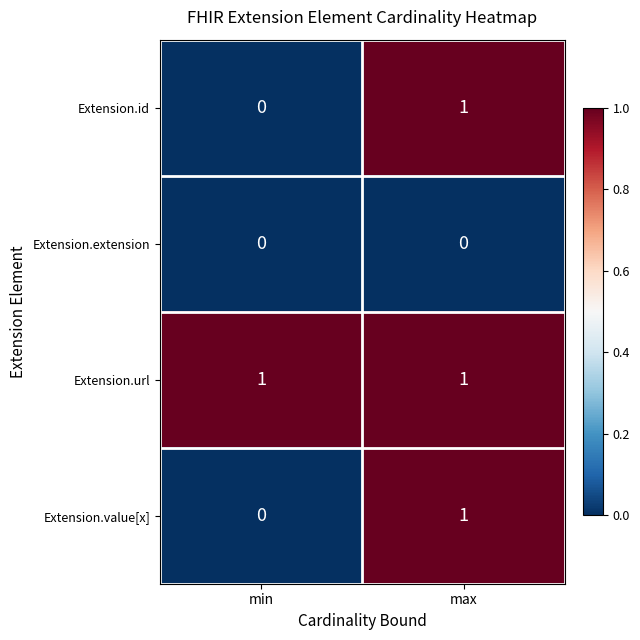

What is the total value across all series at min?

1